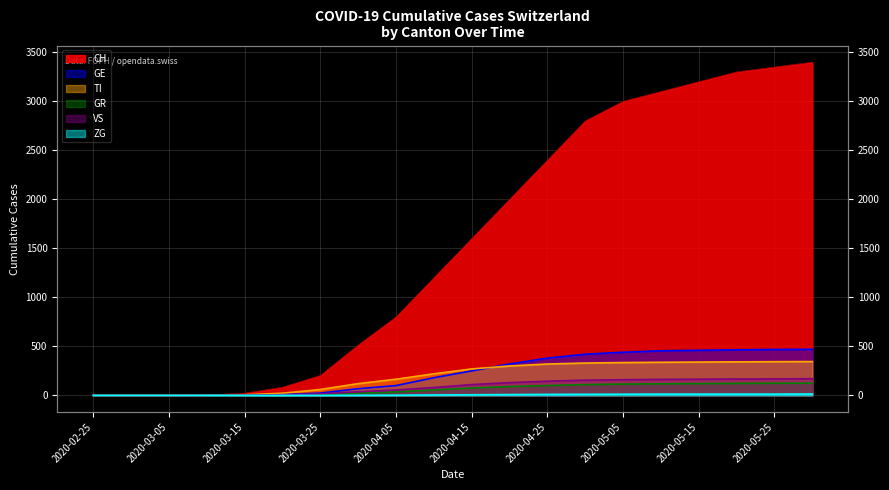

What are all the series names shown in the legend?

CH, GE, TI, GR, VS, ZG